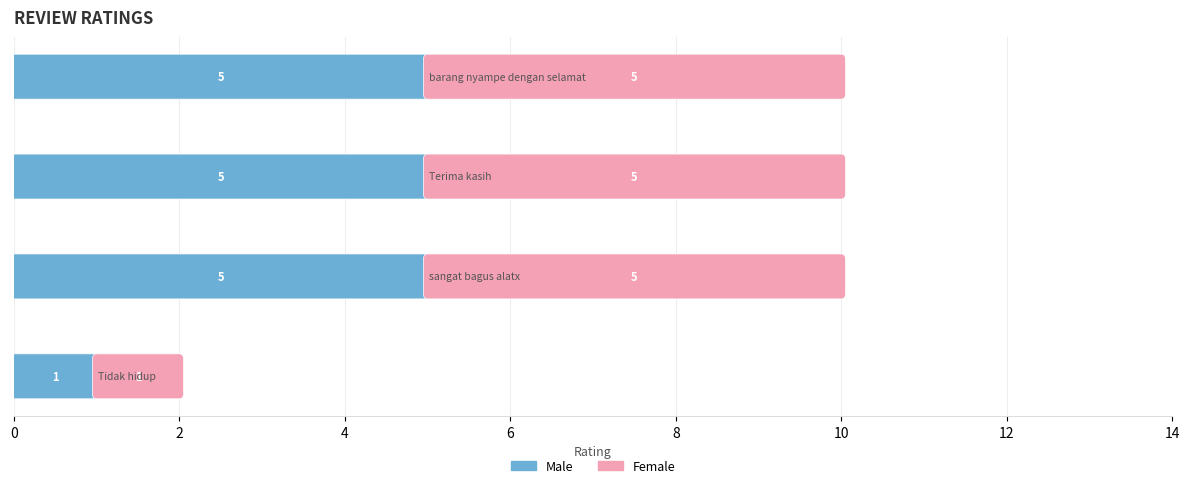

What is the average value of the Male series?

4